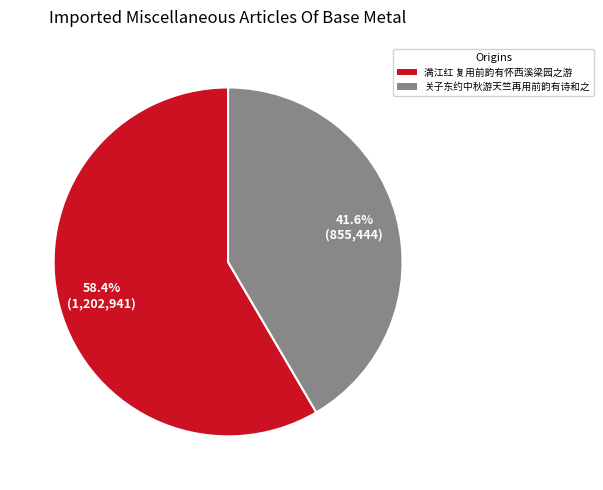

To the nearest percent, what is the average slice percentage?

50%